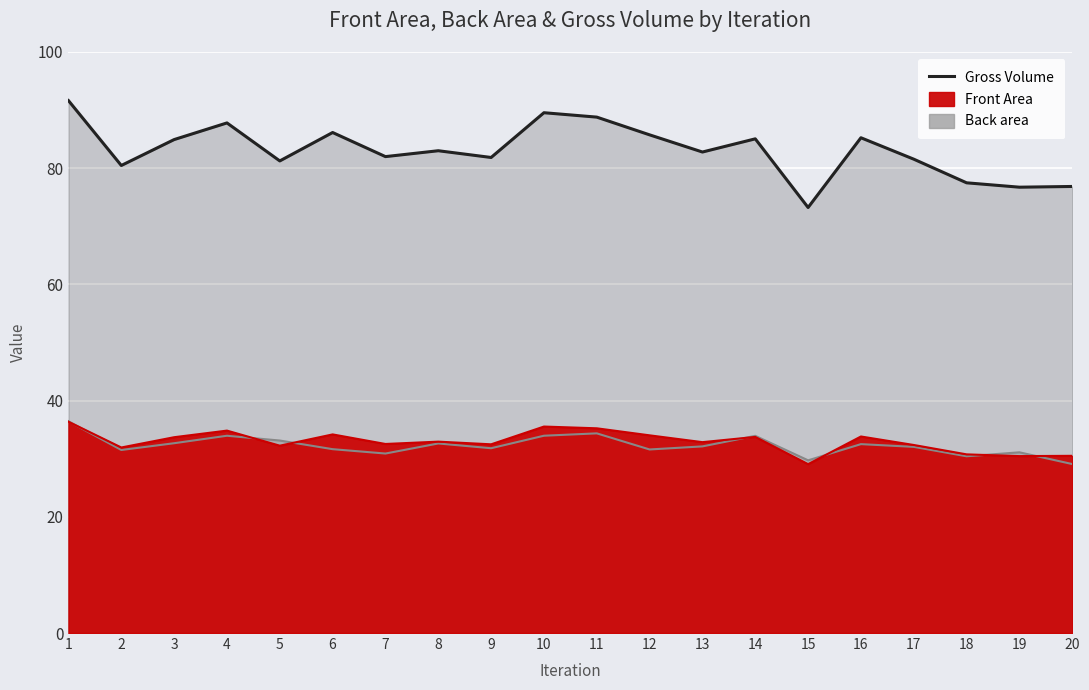

True or false: the data shows 49.5 at 11.

False